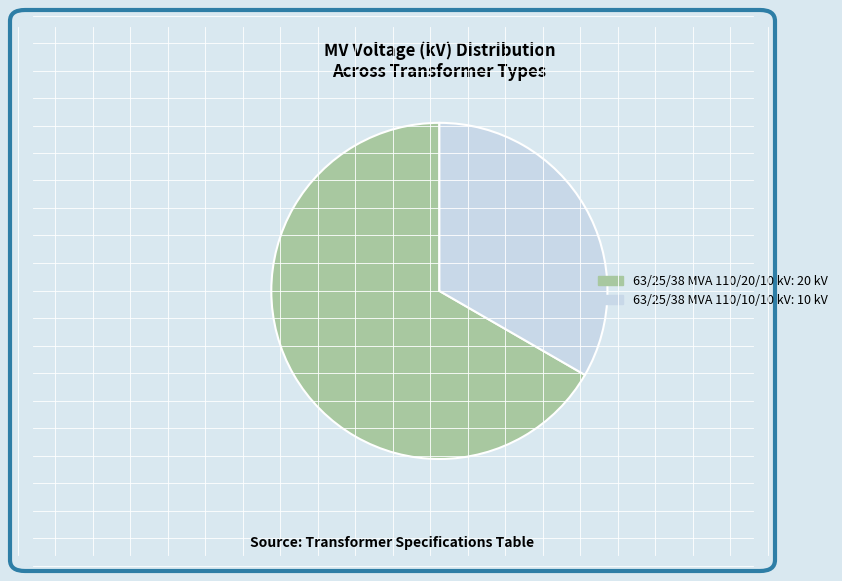

Is it true that 63/25/38 MVA 110/10/10 kV is 33% of the pie?

True